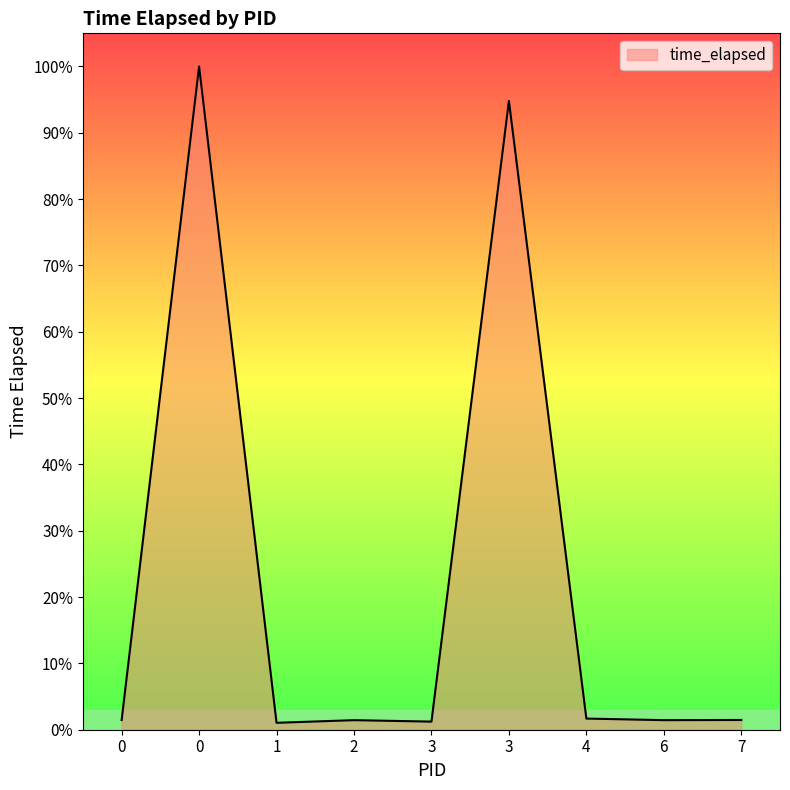

Which has a higher value, 2 or 7?

7